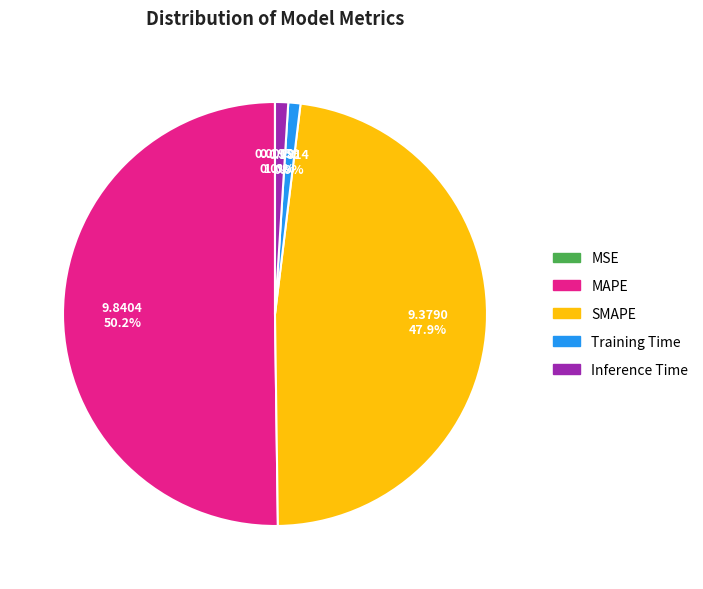

What percentage do Inference Time and MAPE together represent?

51.2%